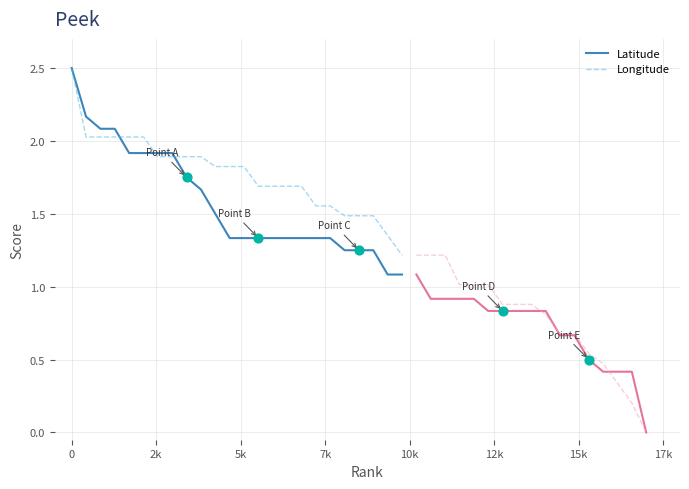

Which series contains the highest Y value?

Longitude